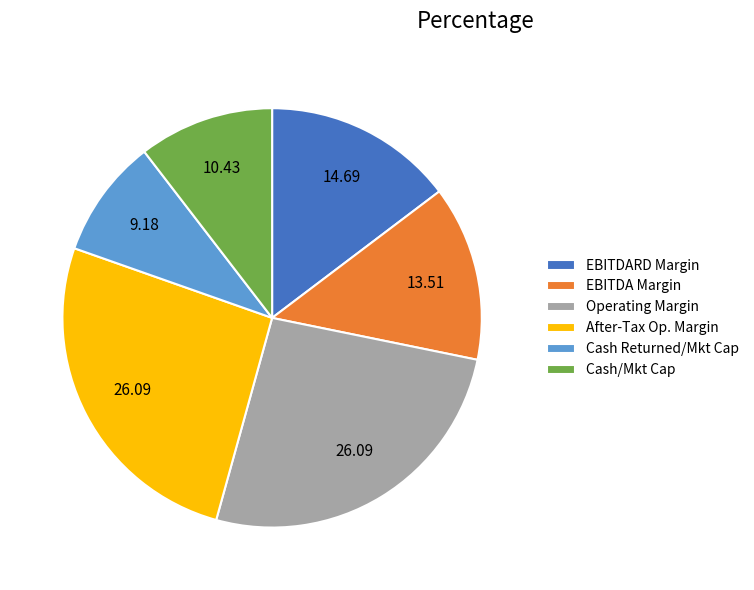

Which has a higher value, Operating Margin or Cash Returned/Mkt Cap?

Operating Margin